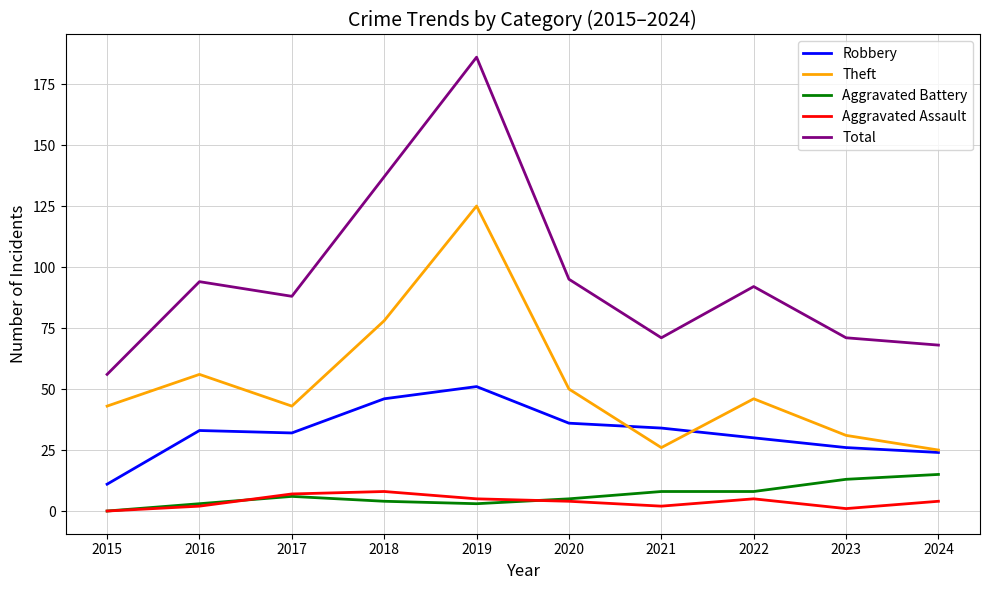

Is this an area chart (filled region under the line)?

No